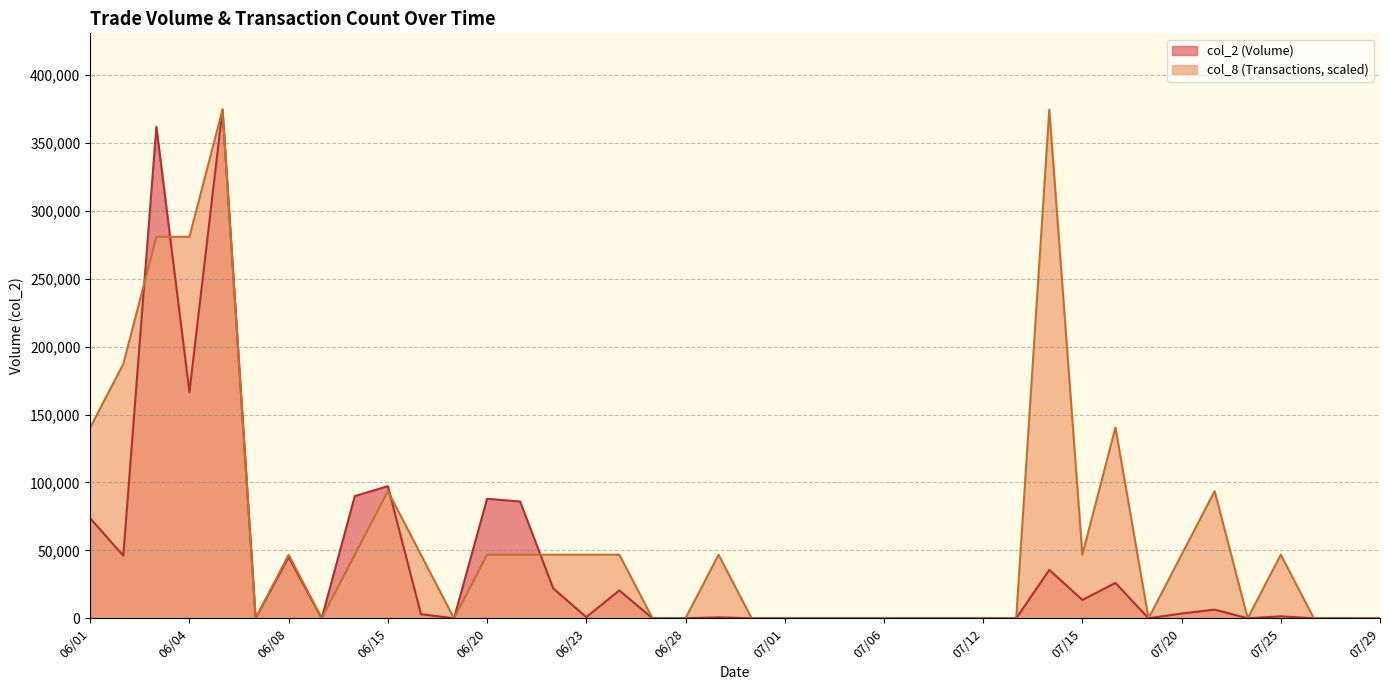

What is the difference between the second highest and minimum values in the col_2 series?

361910.0